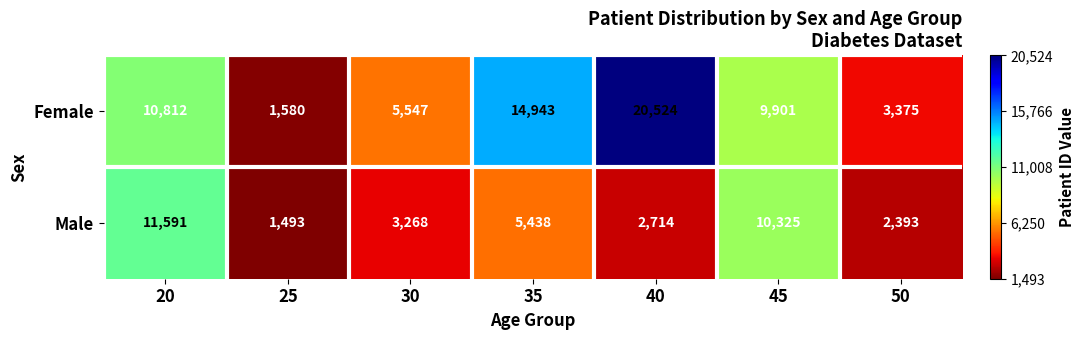

Reading left to right, list all the values displayed in this chart.

Female: 20=10812	25=1580	30=5547	35=14943	40=20524	45=9901	50=3375
Male: 20=11591	25=1493	30=3268	35=5438	40=2714	45=10325	50=2393